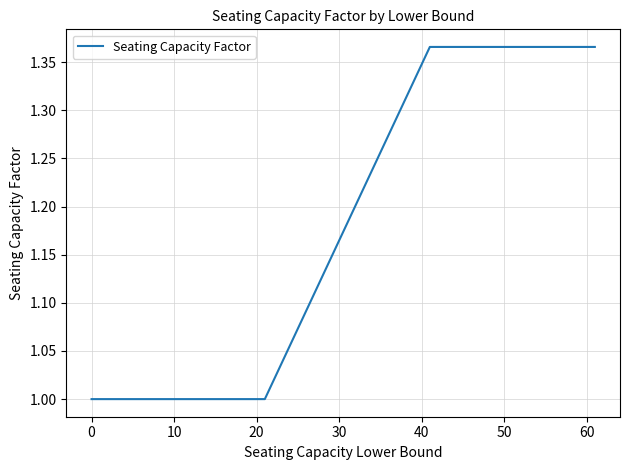

What is the smallest value displayed?

1.0